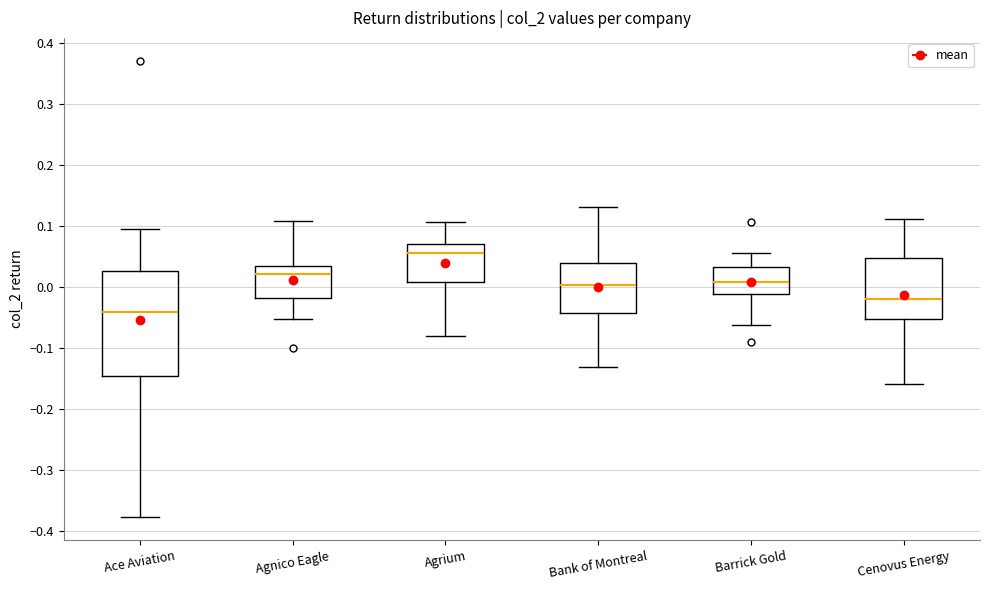

Which box is the tallest, from its lower edge to its upper edge?

Ace Aviation